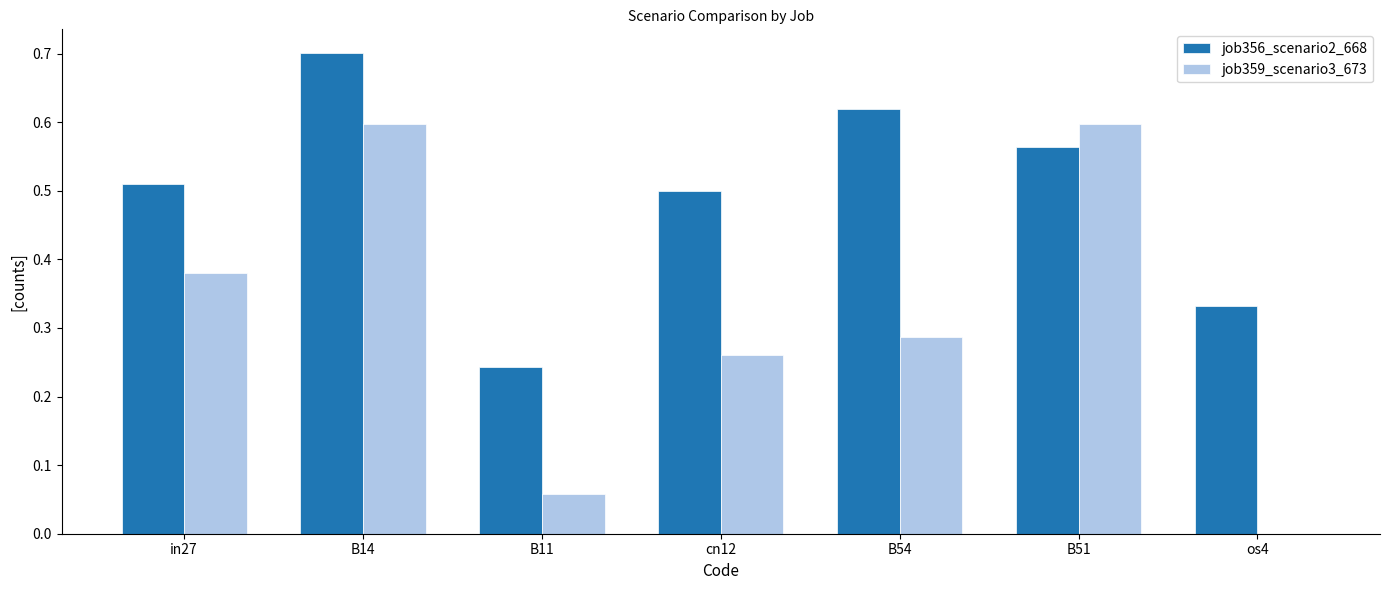

The value of job359_scenario3_673 at B51 is 0.9. True or false?

False